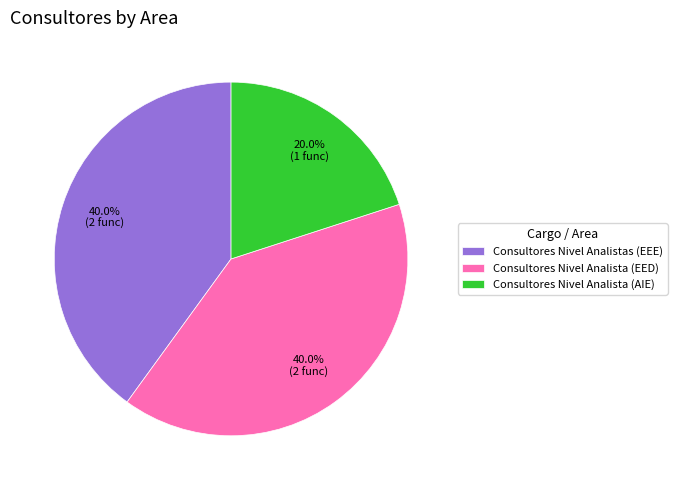

Is there any slice that represents more than half of the pie?

No